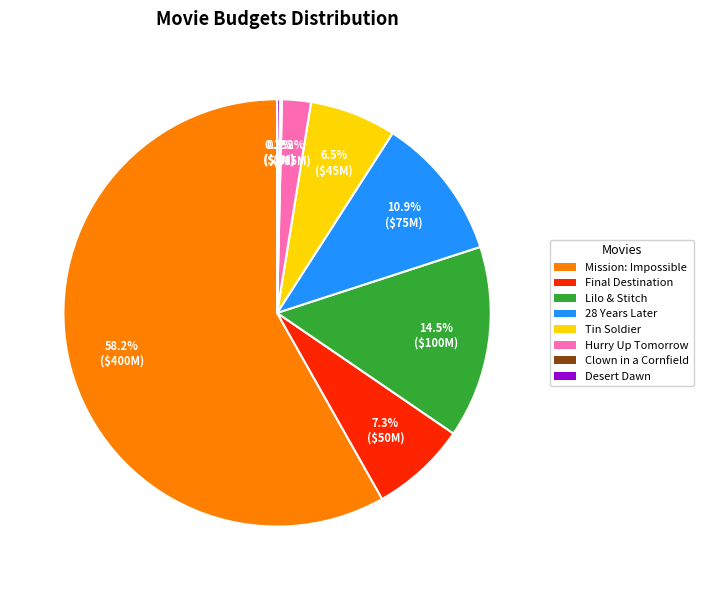

Is there any slice that represents more than half of the pie?

Yes